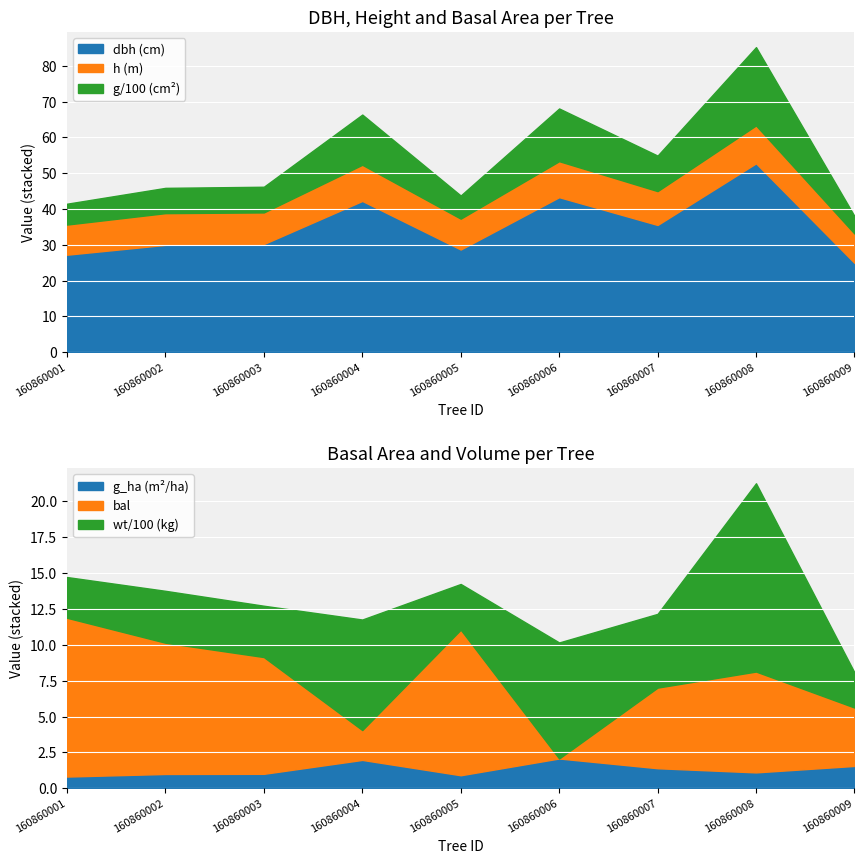

The value of dbh (cm) at 160860008 is 52.8. True or false?

True